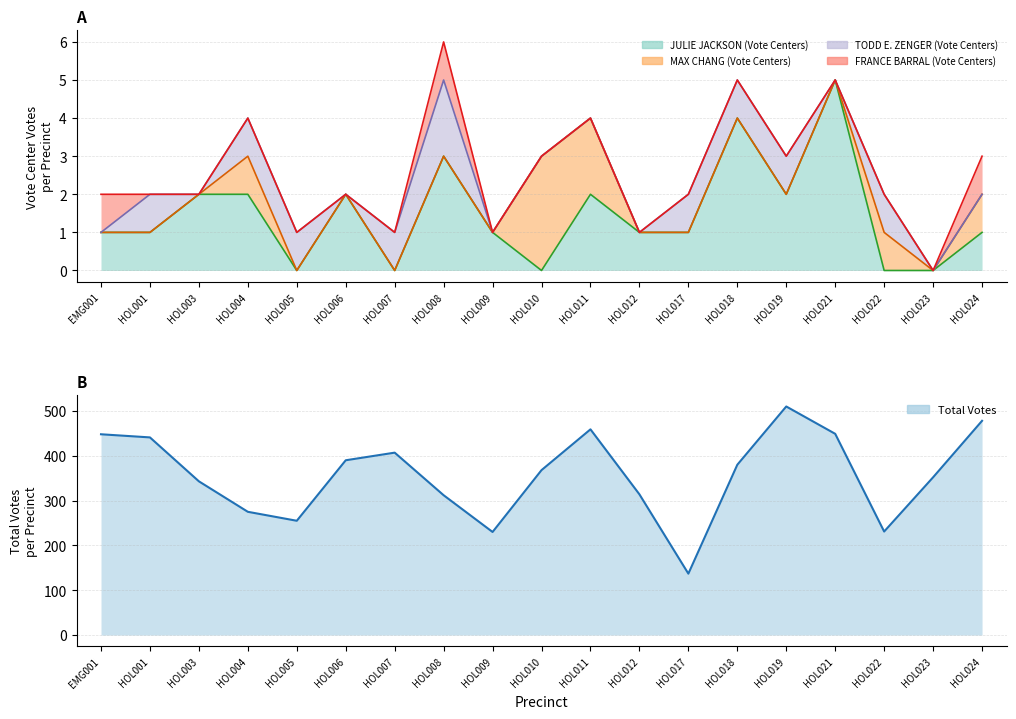

What are all the series names shown in the legend?

JULIE JACKSON (Vote Centers), MAX CHANG (Vote Centers), TODD E. ZENGER (Vote Centers), FRANCE BARRAL (Vote Centers), Total Votes